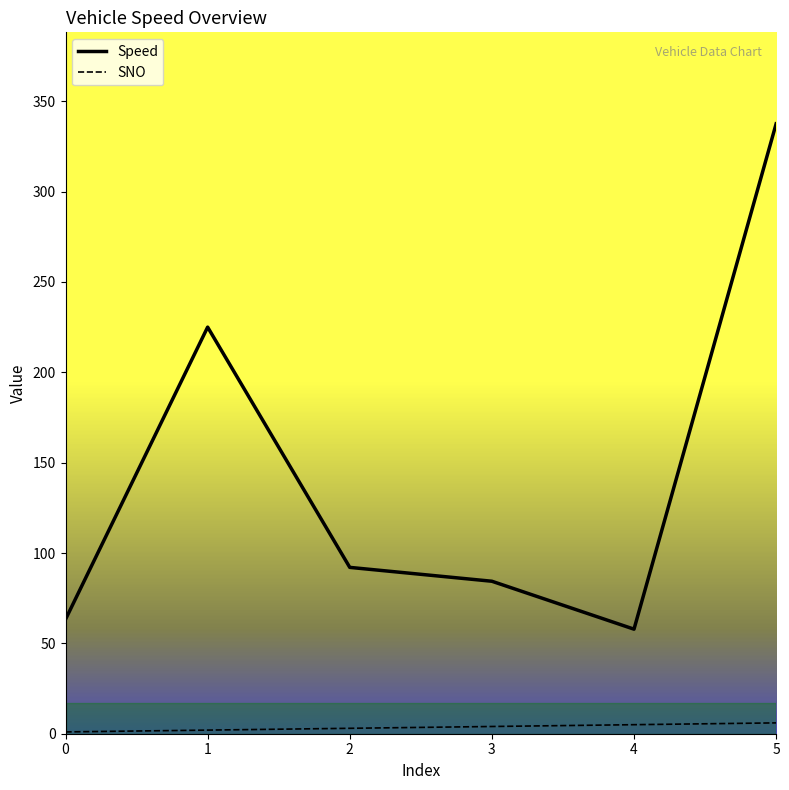

True or false: Speed has a value of 402.2 at 1.

False